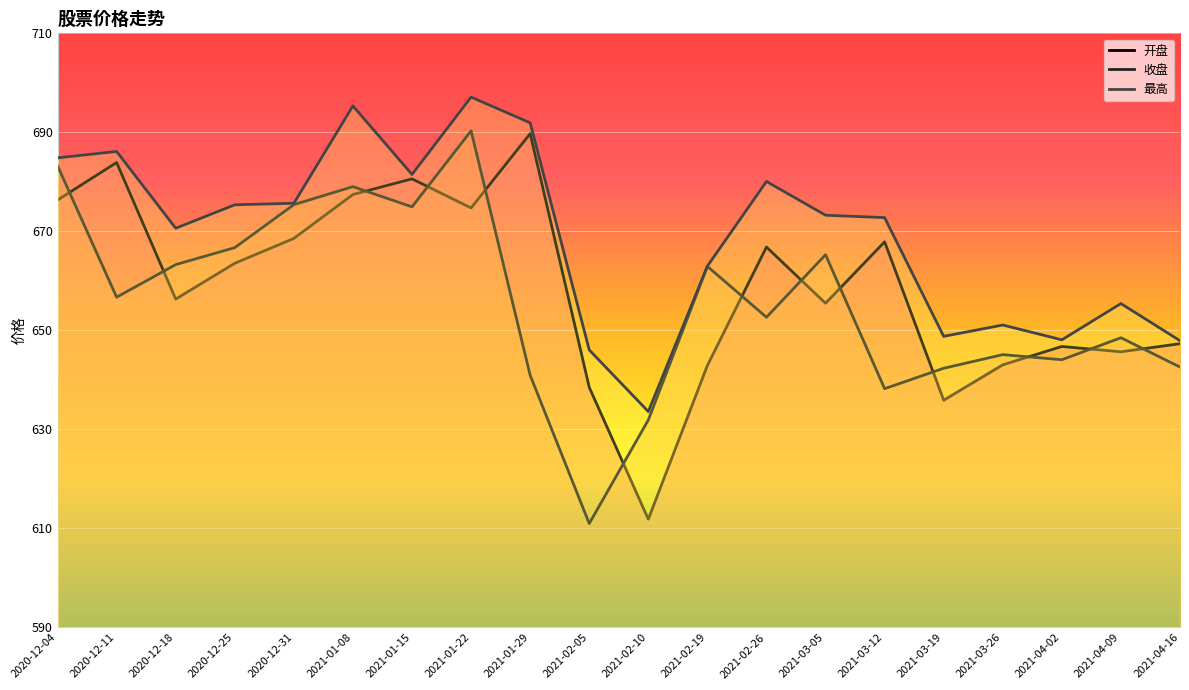

True or false: 最高 and 收盘 intersect in this chart.

False